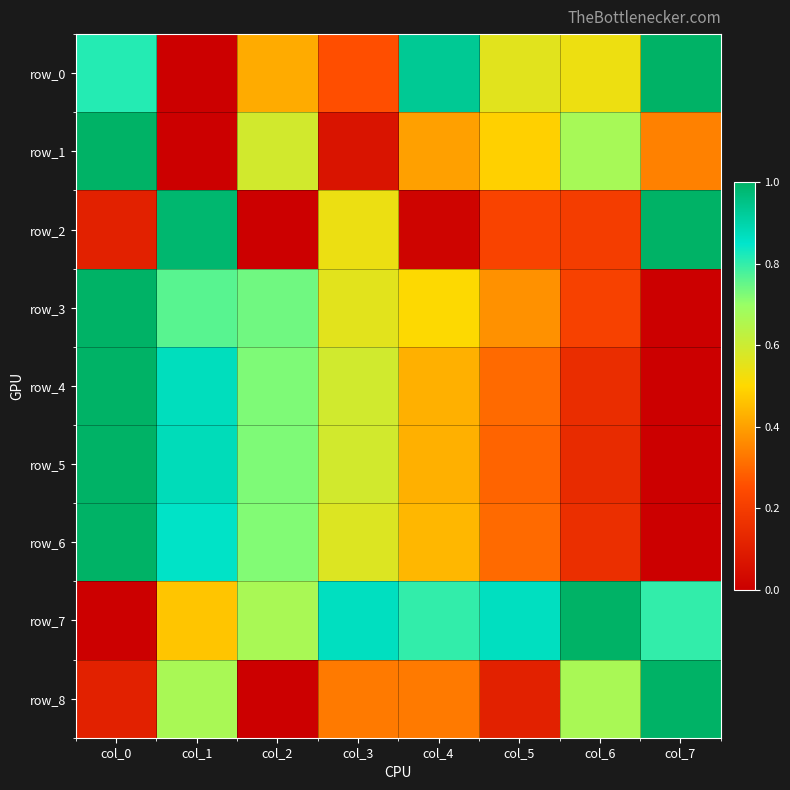

At which label does row_2 reach its minimum?

col_2